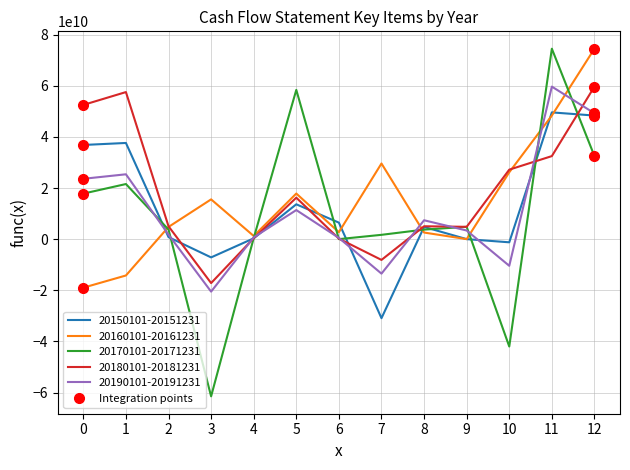

Is the value of 20160101-20161231 at 8 greater than the value of 20190101-20191231 at 7?

Yes